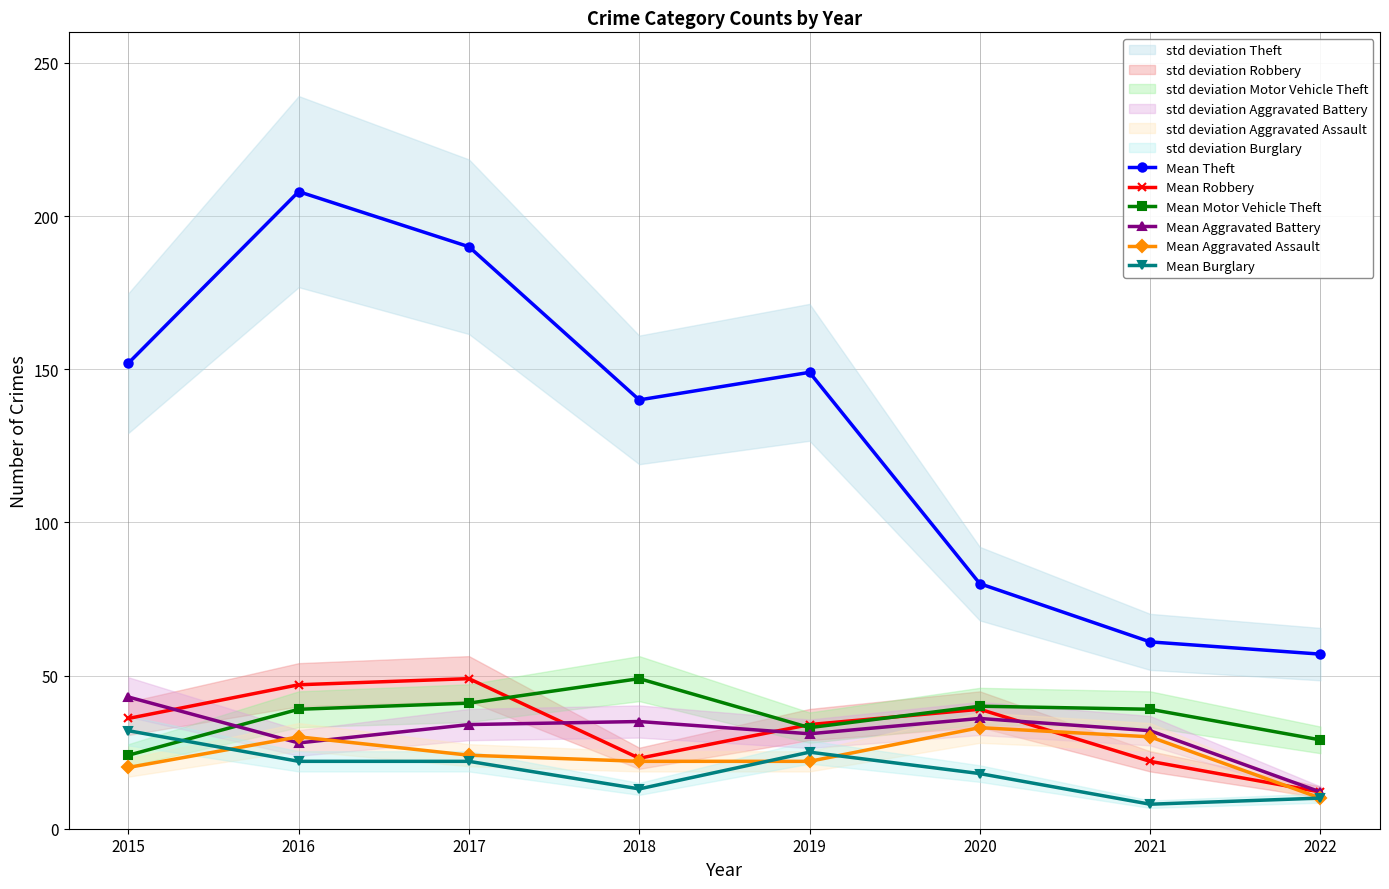

True or false: Mean Aggravated Battery and Mean Burglary cross at least once.

False